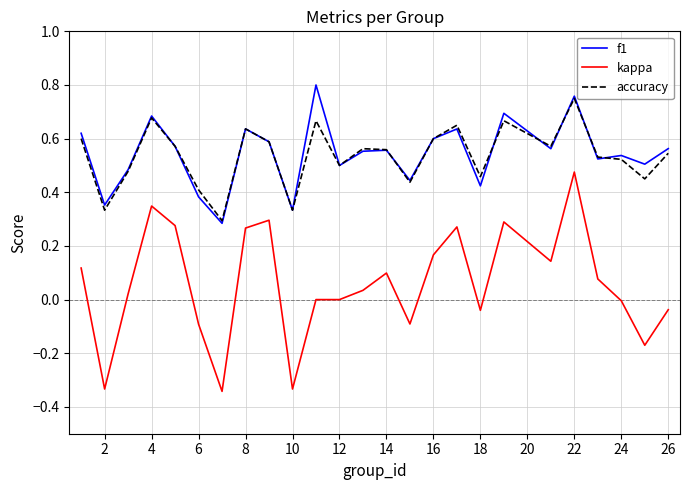

True or false: kappa and accuracy intersect in this chart.

False